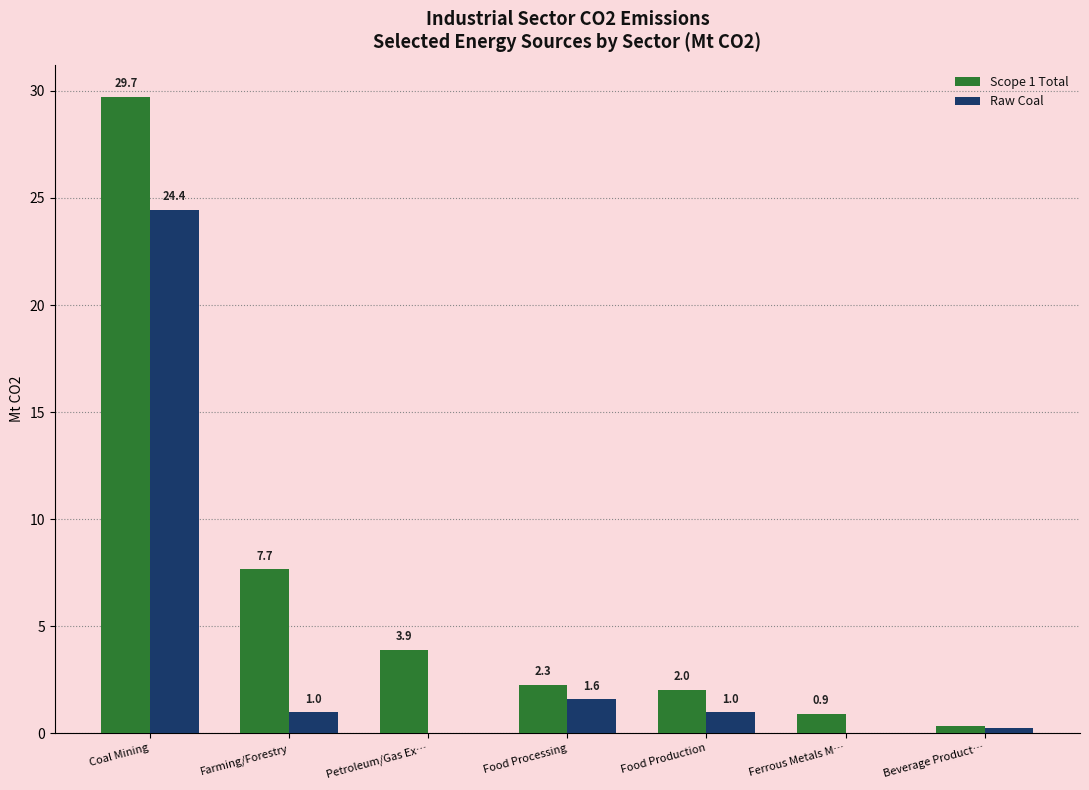

What value does the Scope 1 Total series have at Coal Mining?

29.7